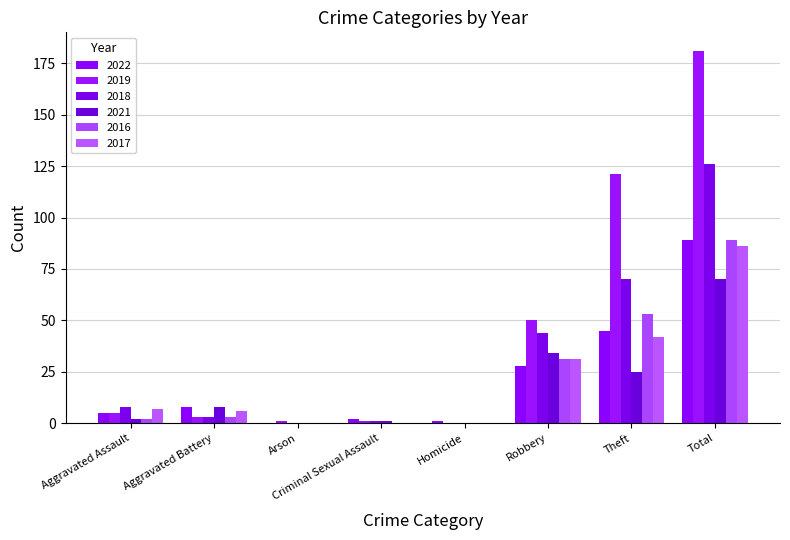

Is it true that 2021 equals 25 at Theft?

True